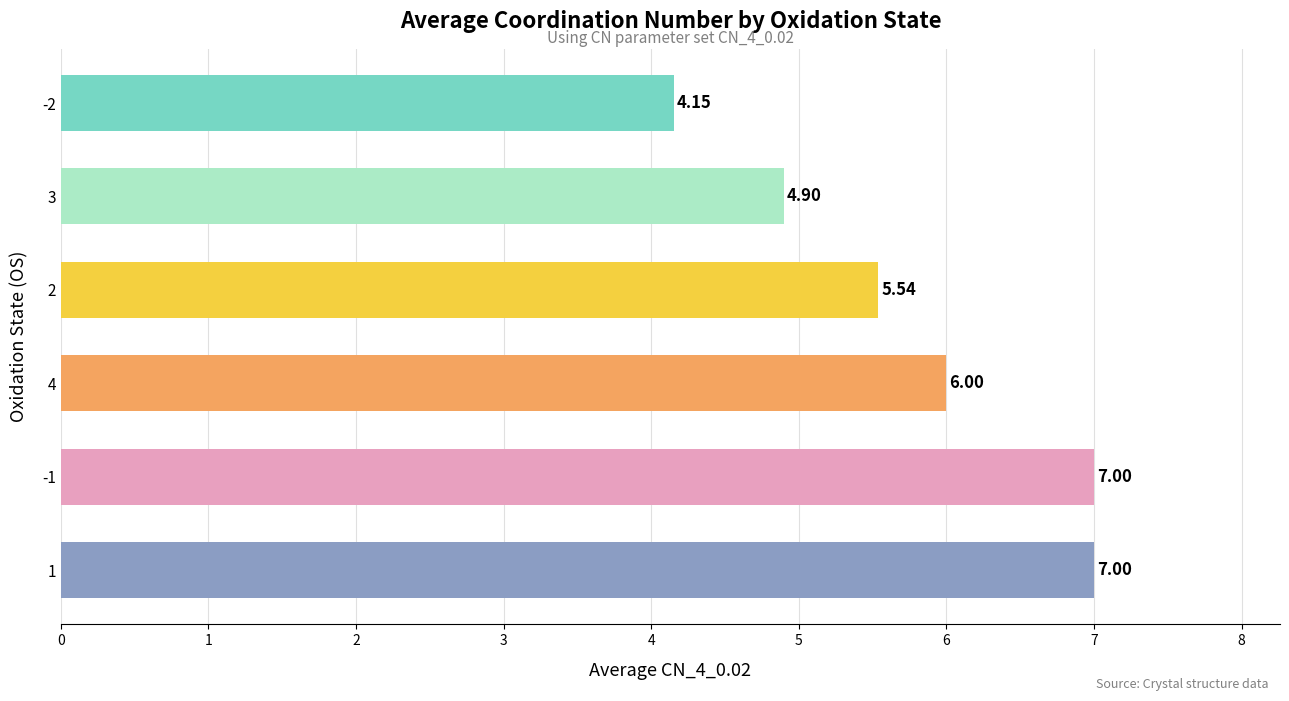

What is the change in value from 1 to 3?

-2.1